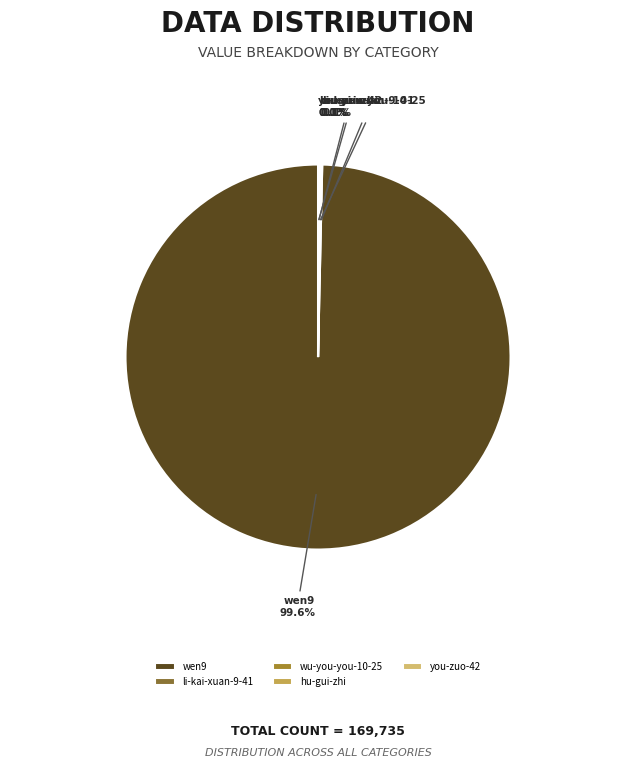

What is the majority slice?

wen9